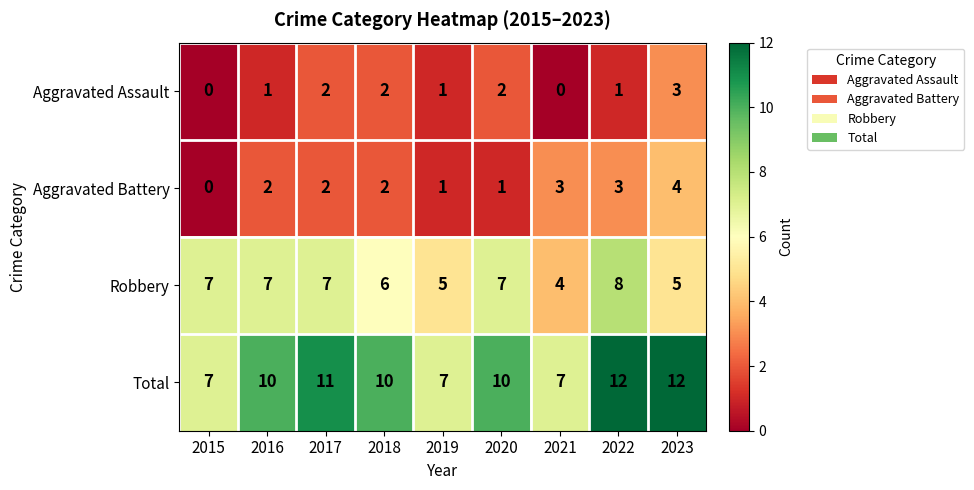

How many distinct data groups are displayed?

4